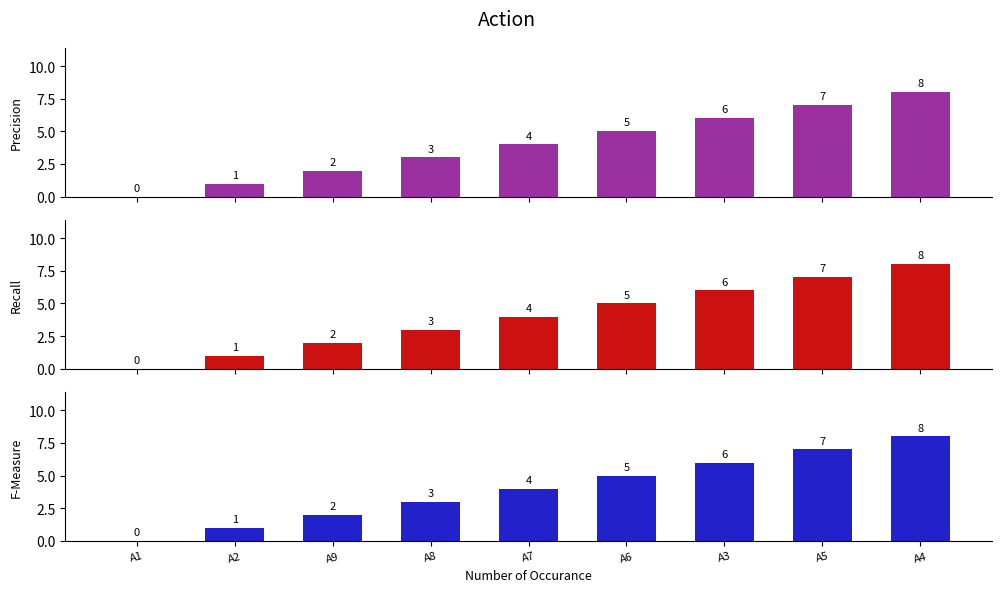

Is it true that Recall equals 3 at A8?

True